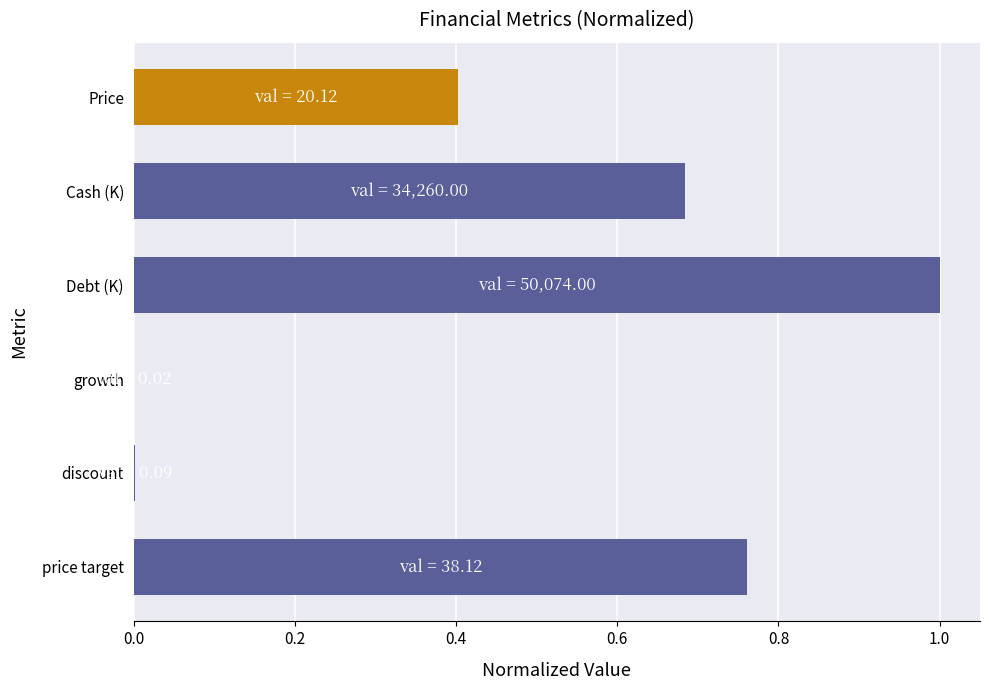

At which category does the chart reach its peak across all series?

Debt (K)